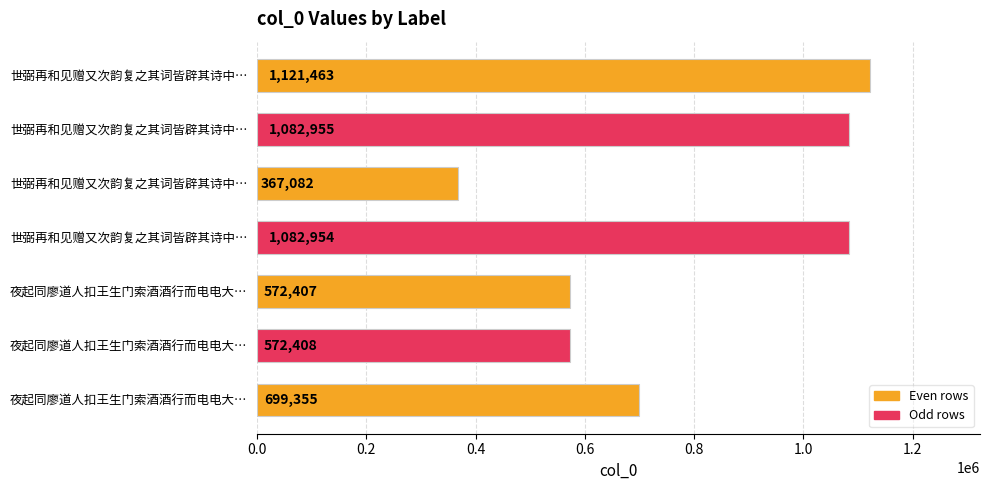

How many bars are there in total?

7